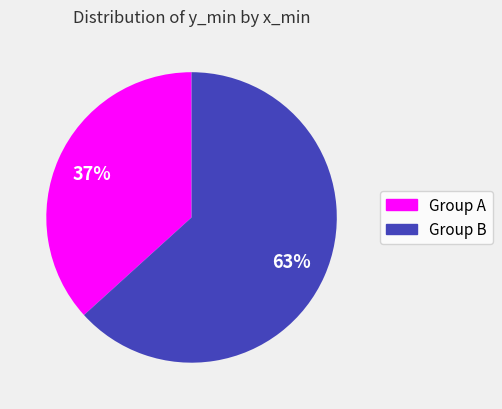

Does any single category account for the majority?

Yes